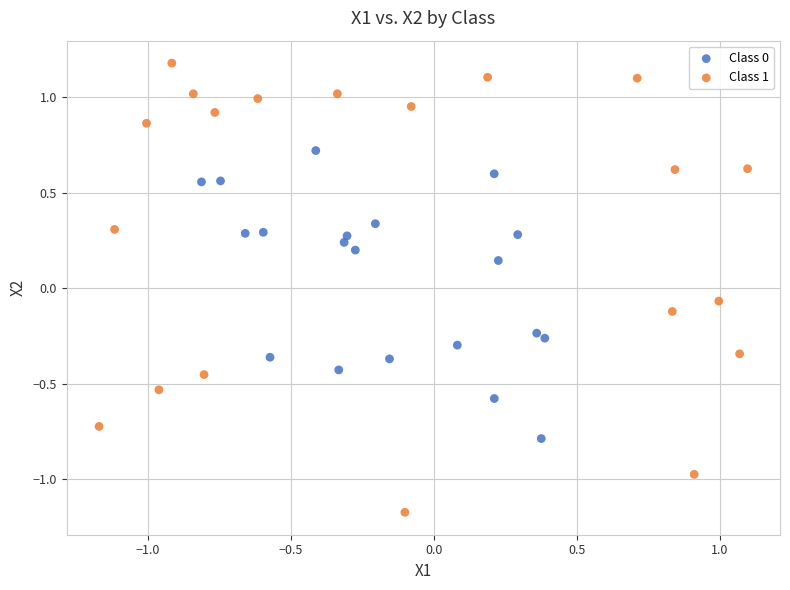

Which series contains the lowest Y value?

Class 1